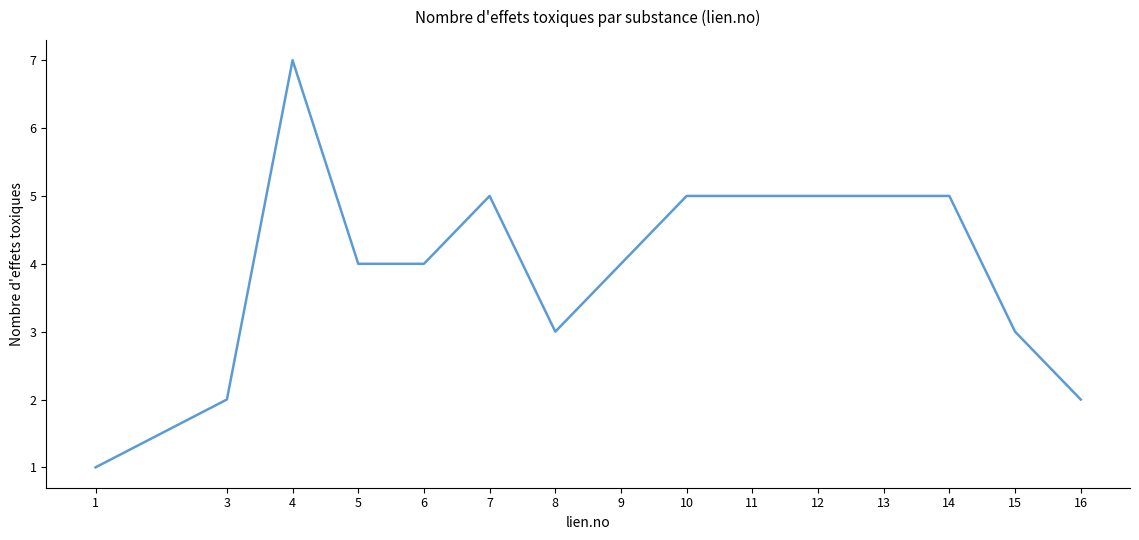

Count the number of categories in the chart.

15